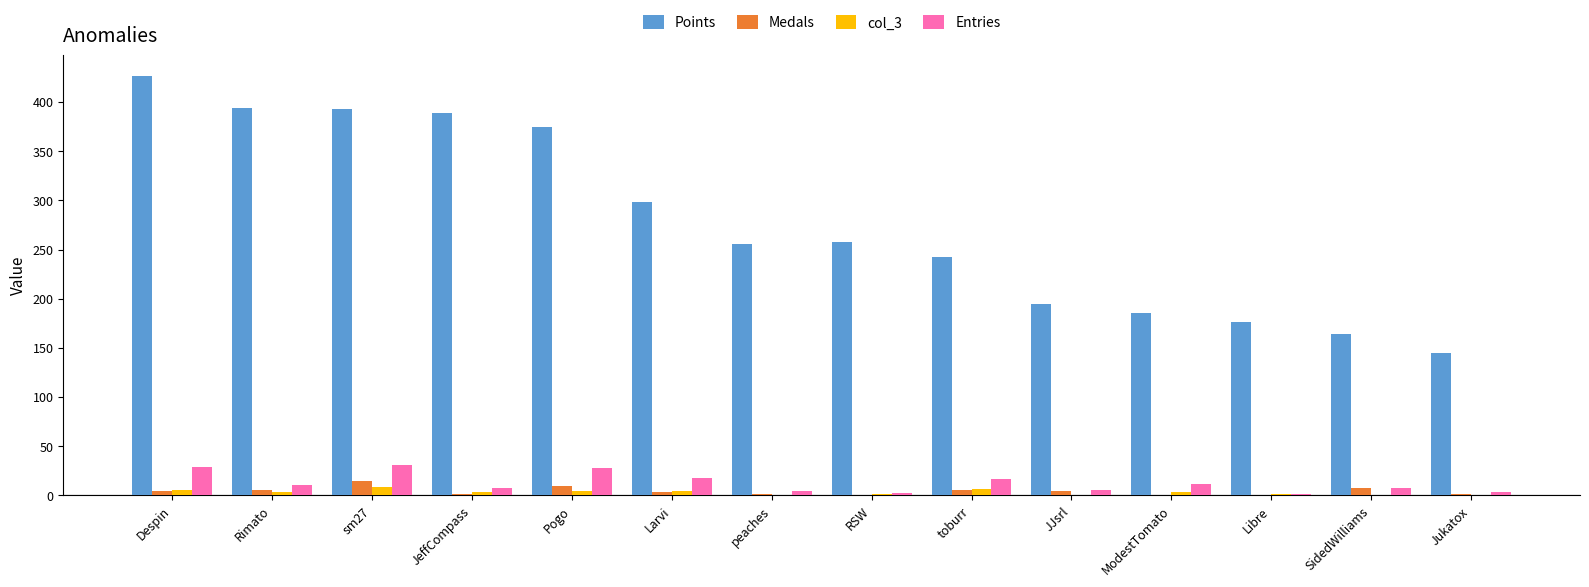

What is the average value of the col_3 series?

3